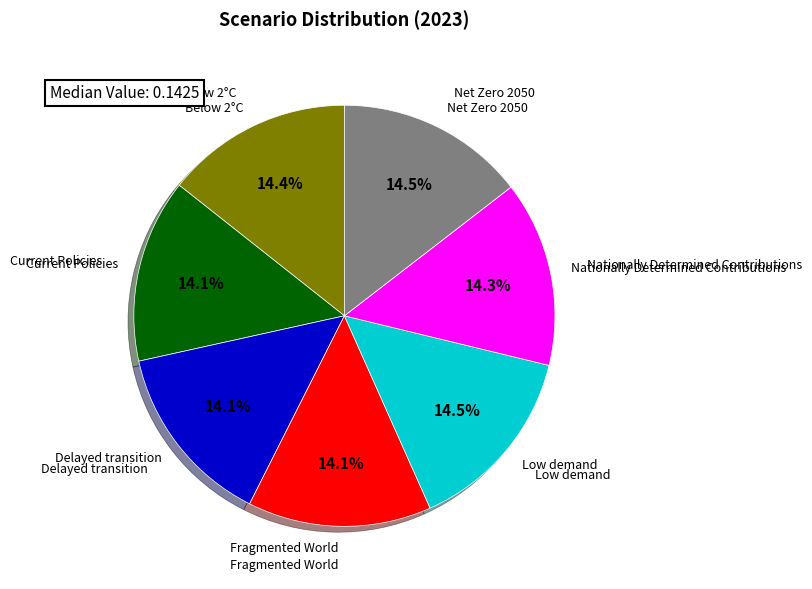

Is there any slice that represents more than half of the pie?

No